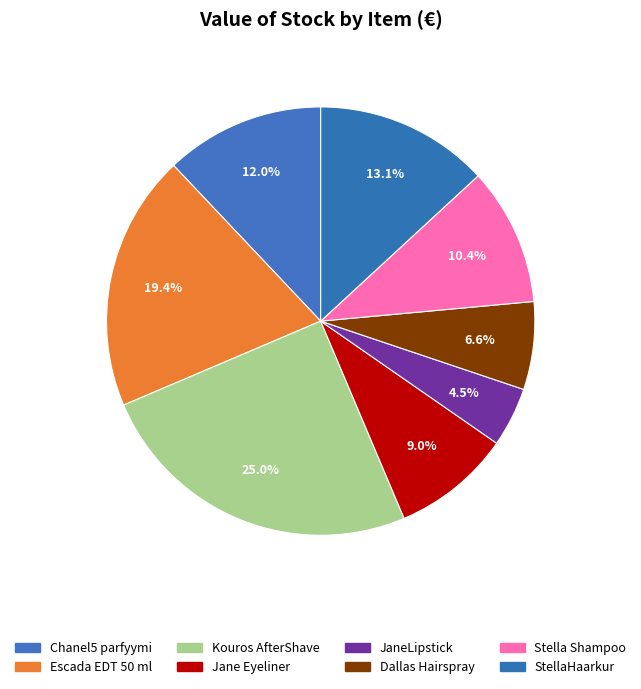

What is the total percentage of Kouros AfterShave and JaneLipstick?

29.4%